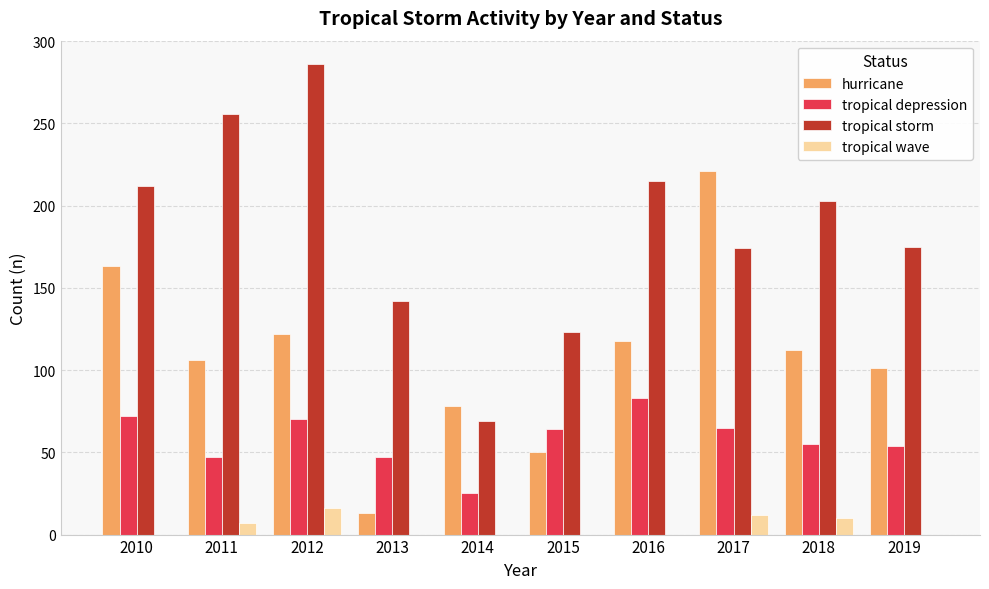

What is the highest value of the tropical storm series?

286